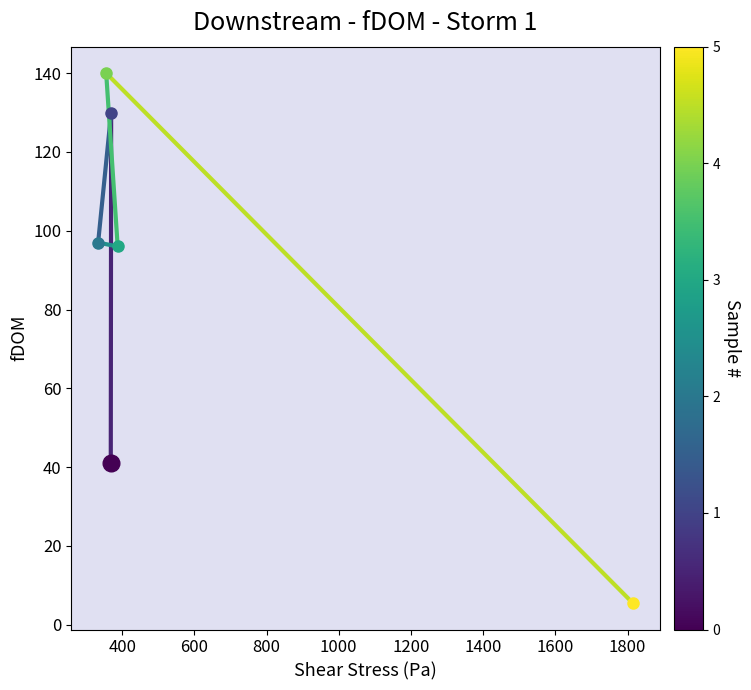

Is it true that segment_2 equals 60.6 at 200?

False